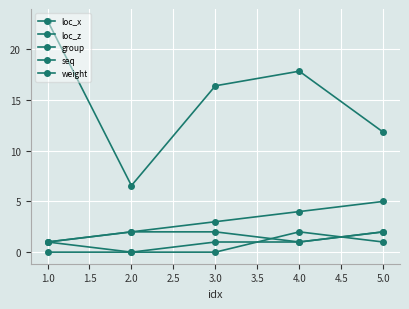

Count the loc_x values in the range 1 to 2.

5